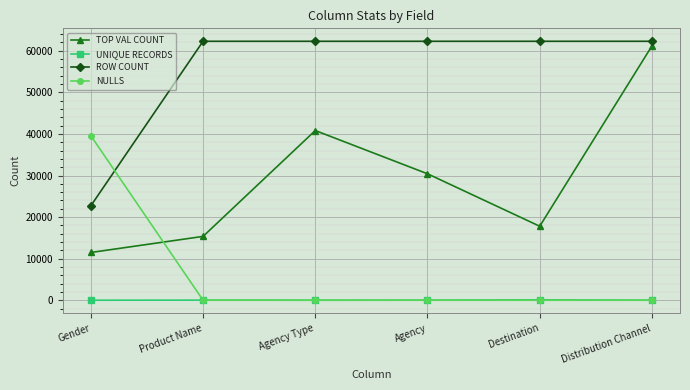

The value of UNIQUE RECORDS at Gender is 2. True or false?

True